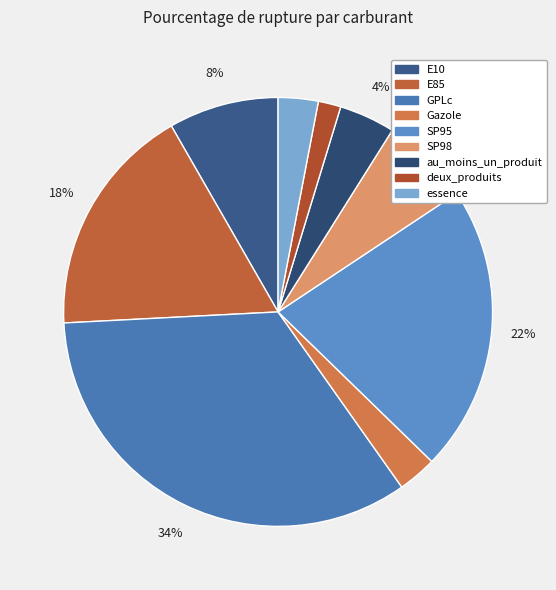

Rank the categories by value from highest to lowest.

GPLc, SP95, E85, E10, SP98, au_moins_un_produit, essence, Gazole, deux_produits